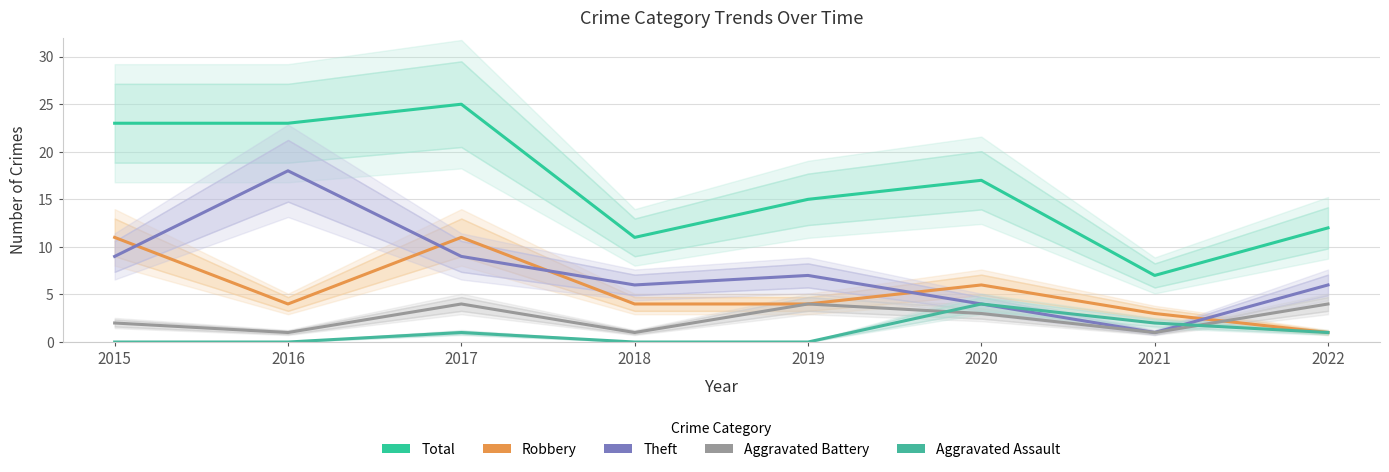

What is the difference between the highest and lowest values at 2016?

23